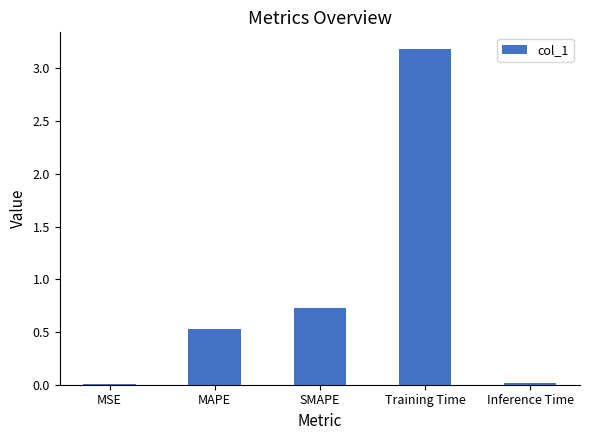

Are the bars grouped side by side (vs. stacked)?

No